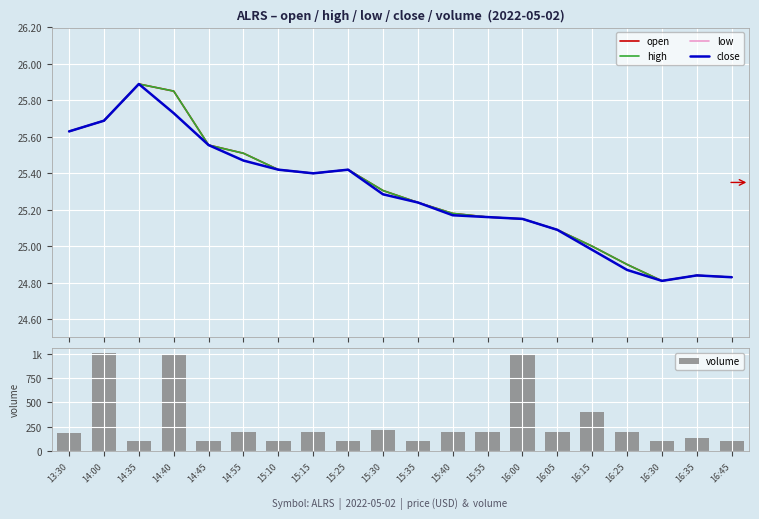

What is the total value across all series at 15:55?

300.6